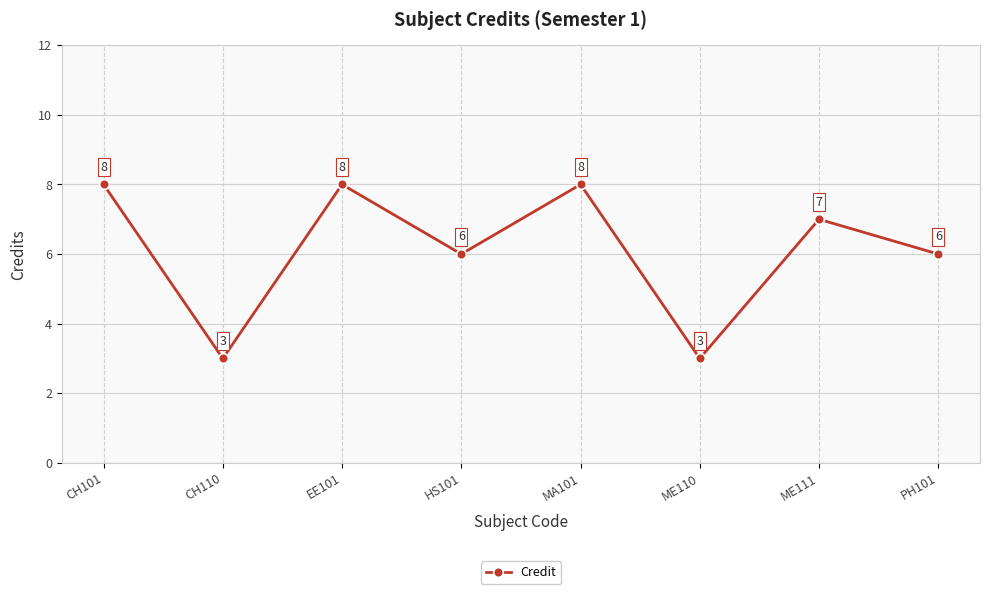

What position from the left is MA101?

5